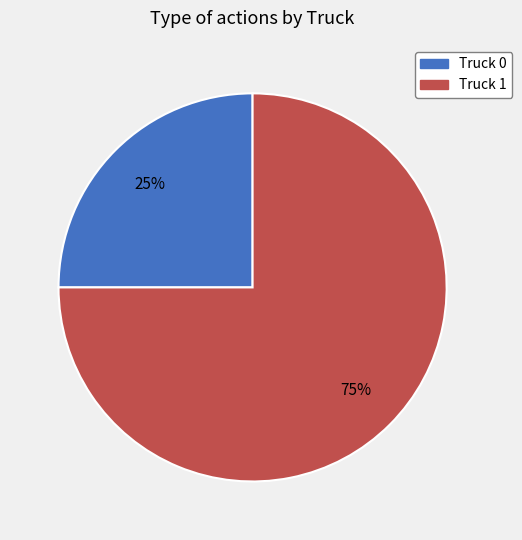

Which slice is the smallest?

Truck 0